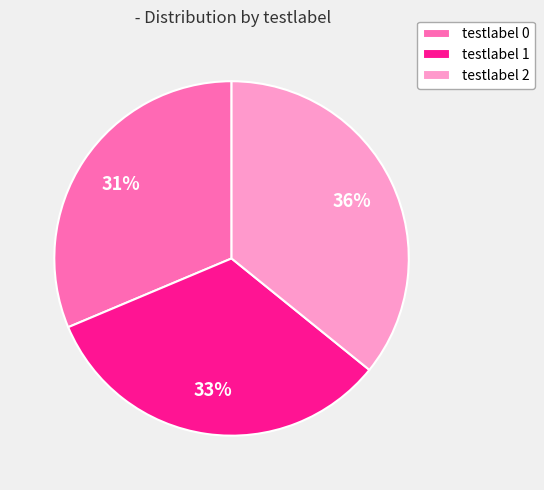

To the nearest percent, what is the combined percentage of testlabel 0 and testlabel 2?

67%